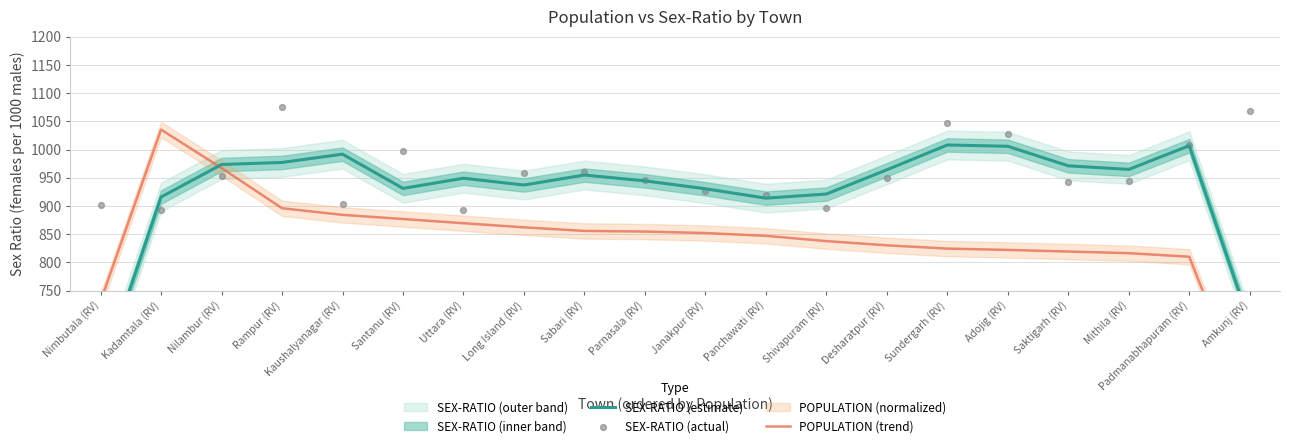

Which series has the largest Y range (max minus min)?

POPULATION (trend)